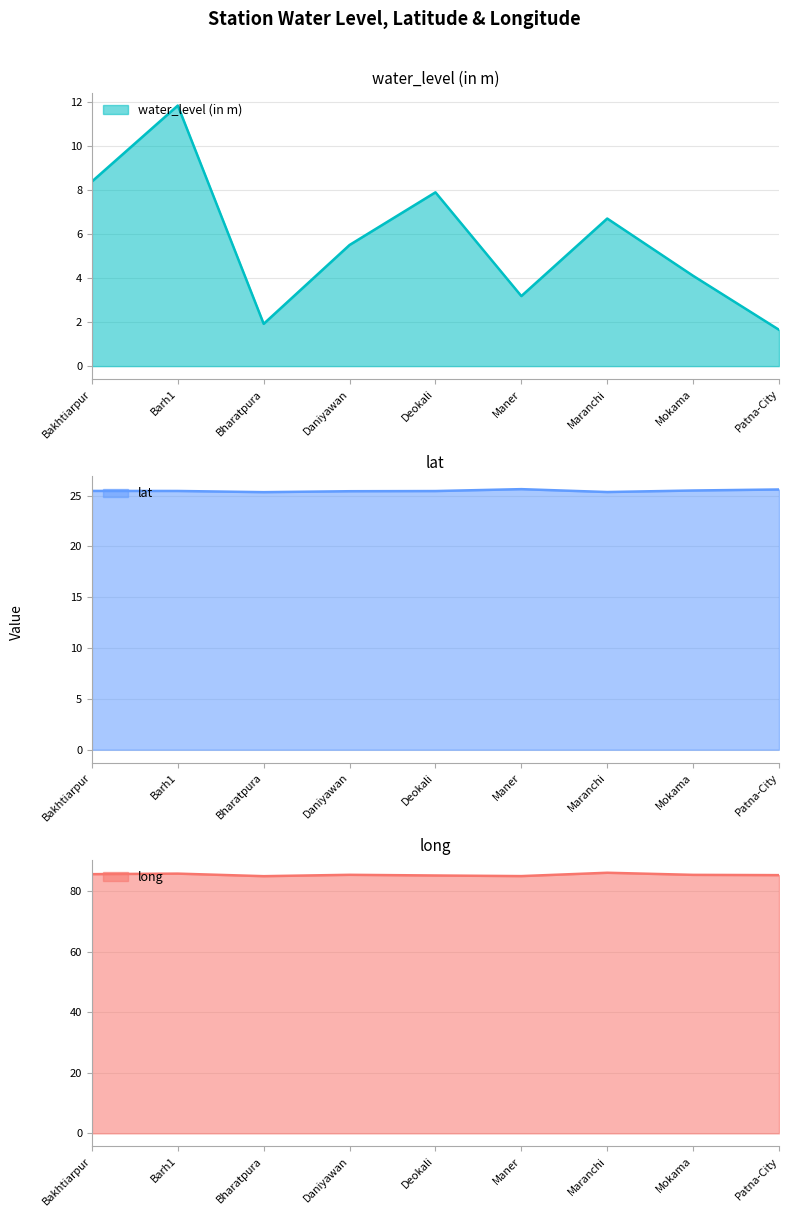

At which label is lat closest to 25?

Bharatpura